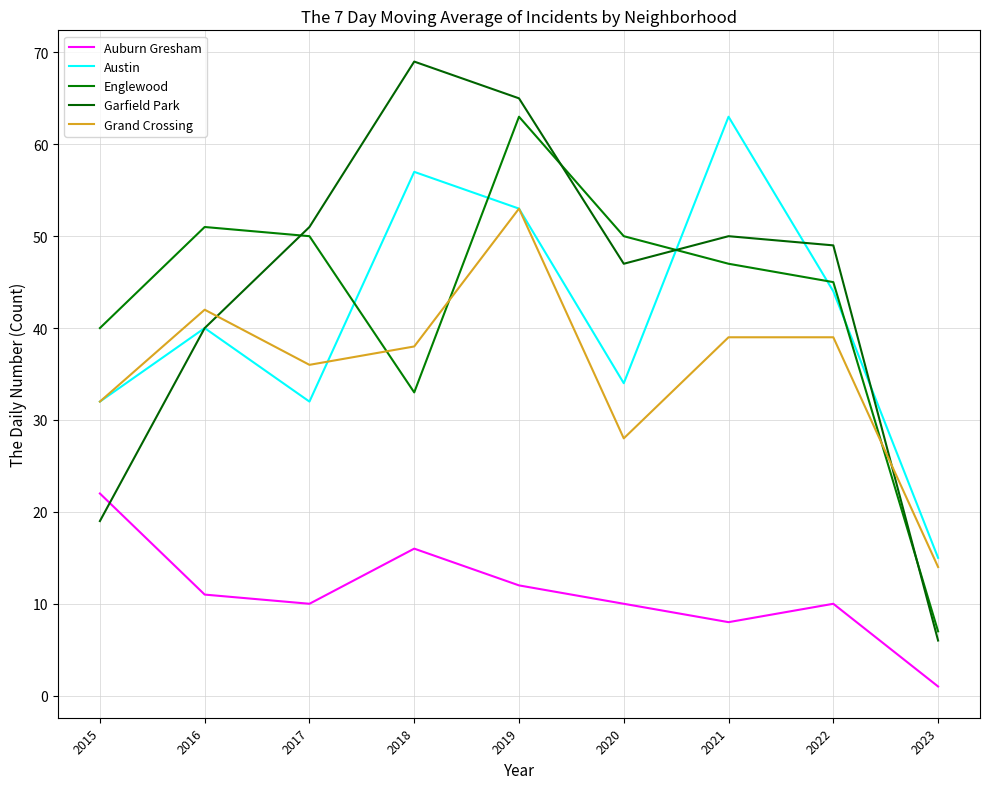

Which label corresponds to the smallest value in the chart?

2023